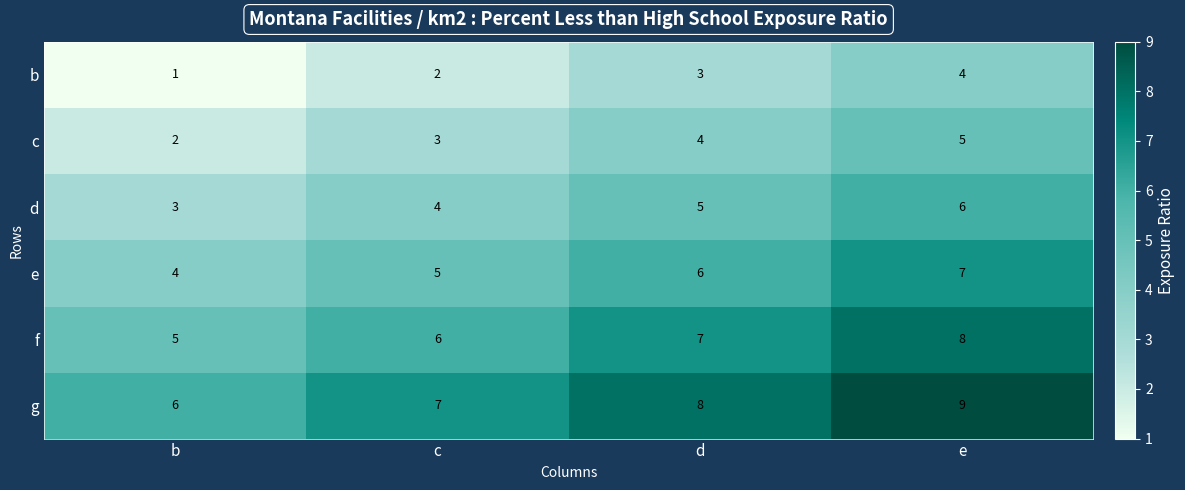

Which category has the lowest value across all series?

b